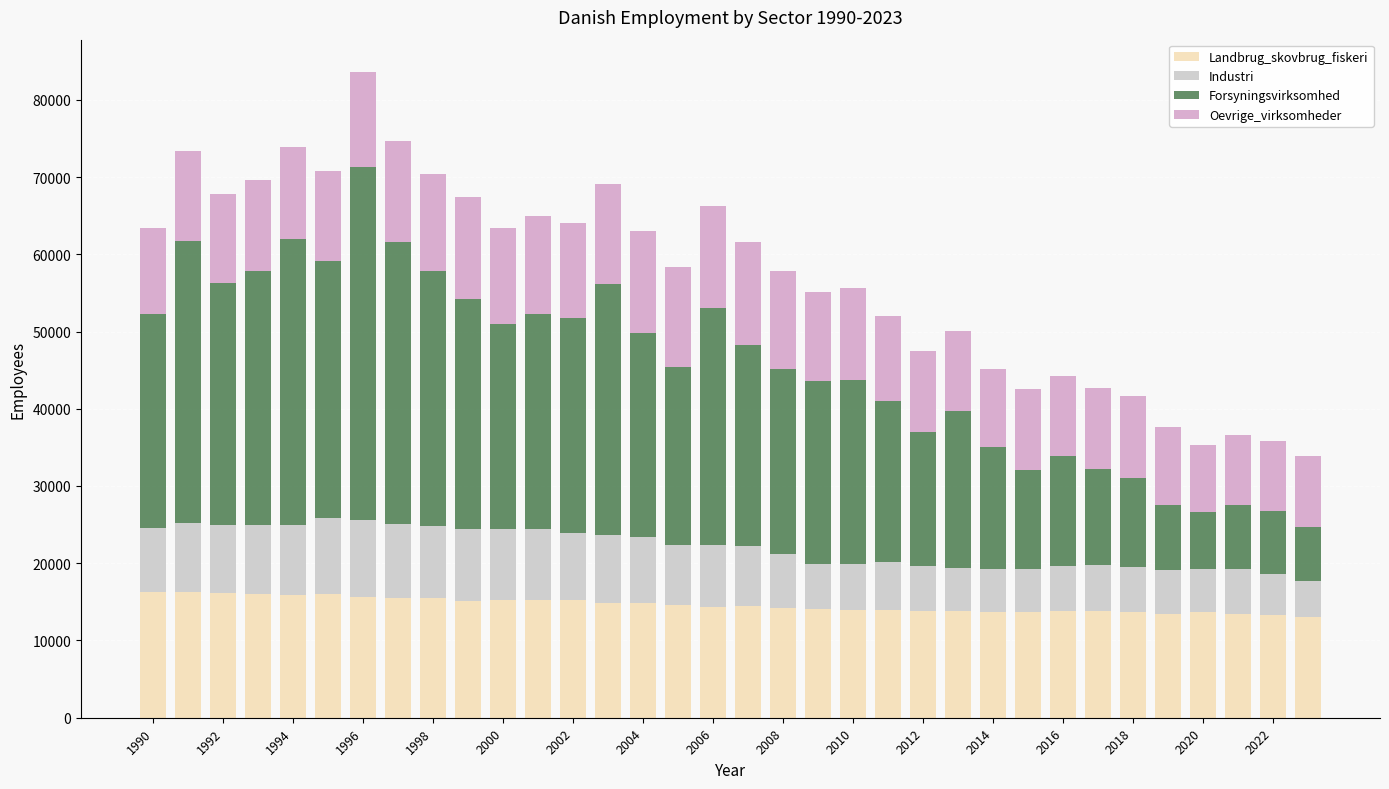

What is the lowest value of the Landbrug_skovbrug_fiskeri series?

13054